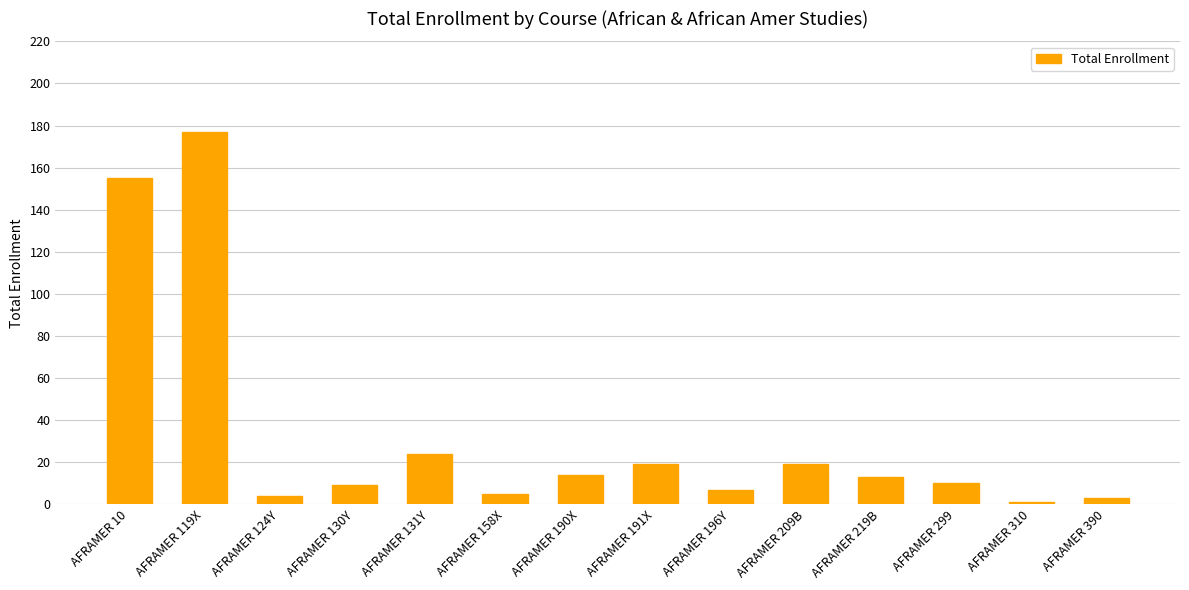

Reading left to right, list all the values displayed in this chart.

155	177	4	9	24	5	14	19	7	19	13	10	1	3